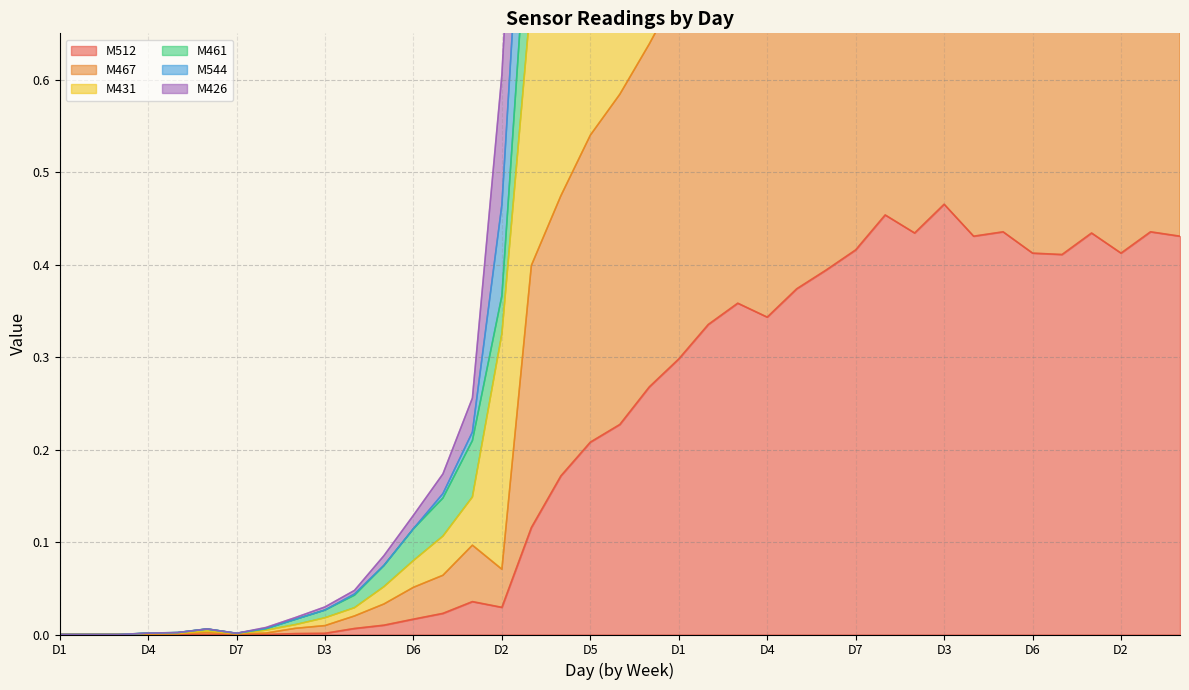

What is the difference between the M426 values at 6 and 3?

1.0